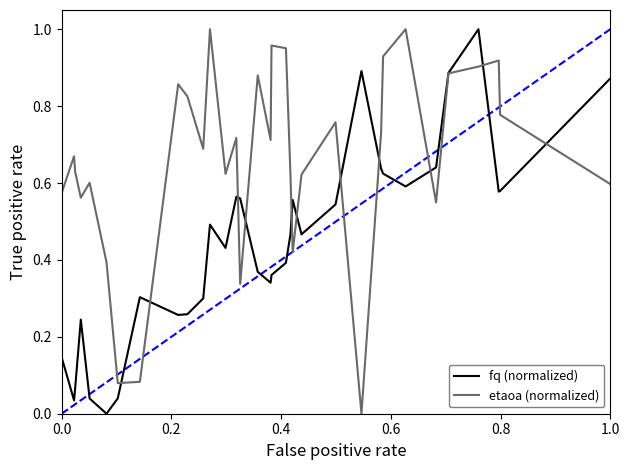

True or false: fq (normalized) and etaoa (normalized) cross at least once.

True